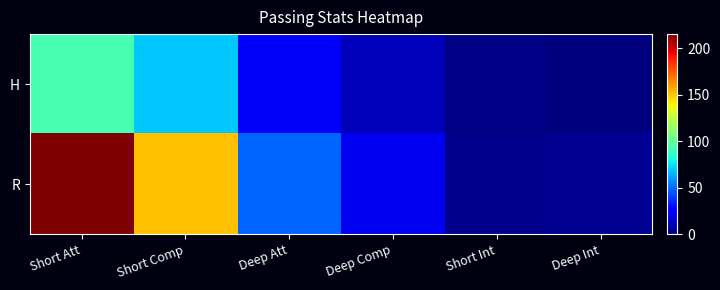

Which series has the largest range (max minus min)?

R